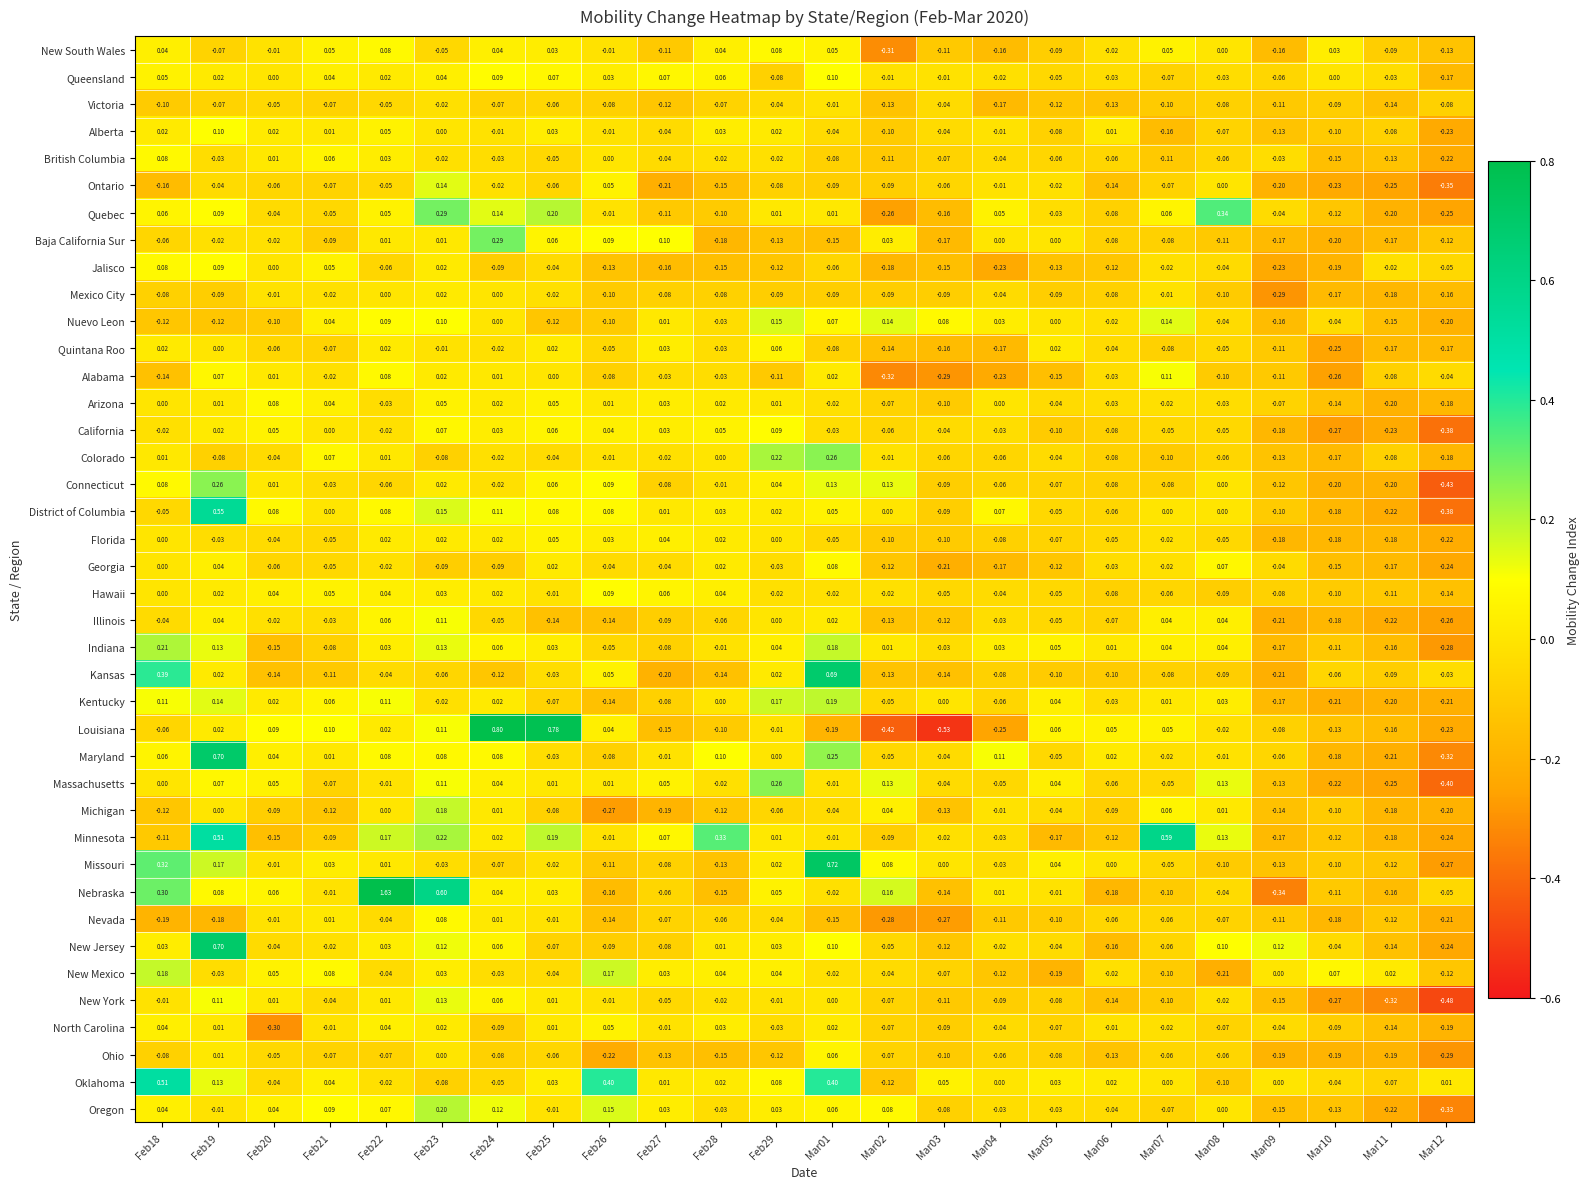

Is the value of New Jersey at Mar12 greater than the value of Florida at Mar05?

No